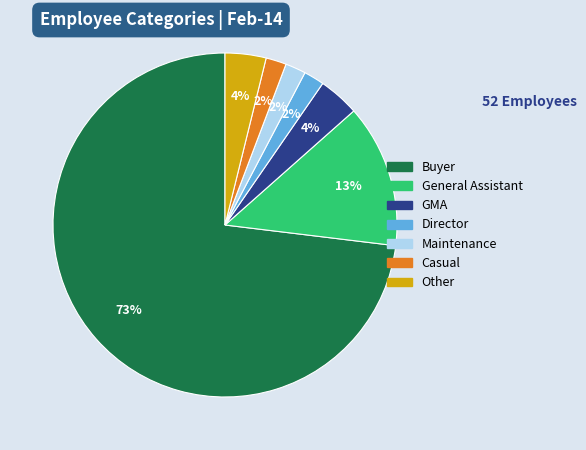

Is it true that Maintenance is 2% of the pie?

True